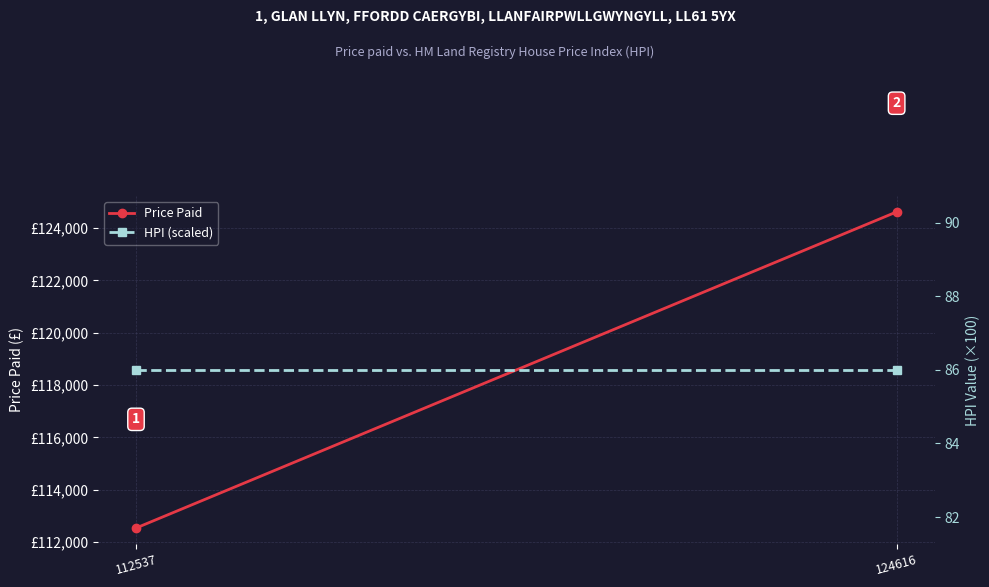

At which category does the chart reach its minimum across all series?

112537